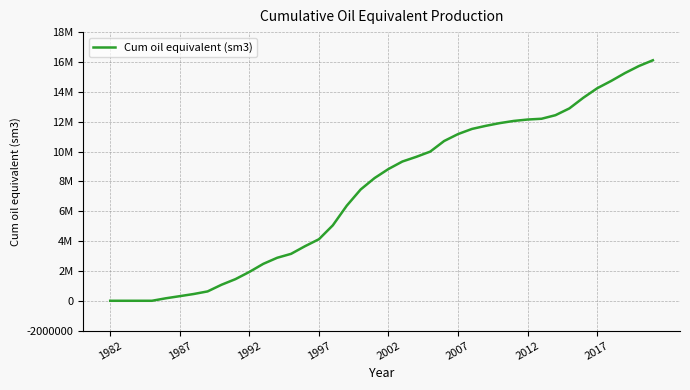

Does the chart have visible grid lines?

Yes